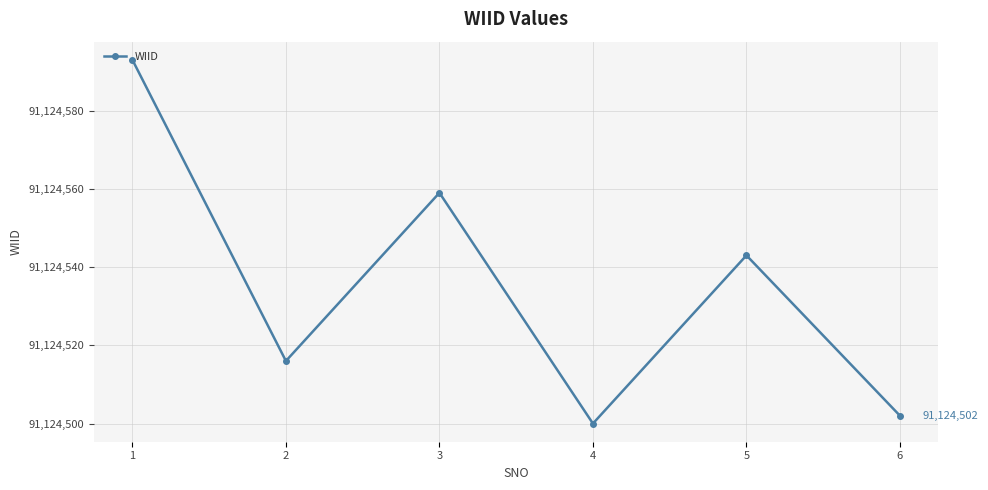

Where does the data first go above 91124543?

1